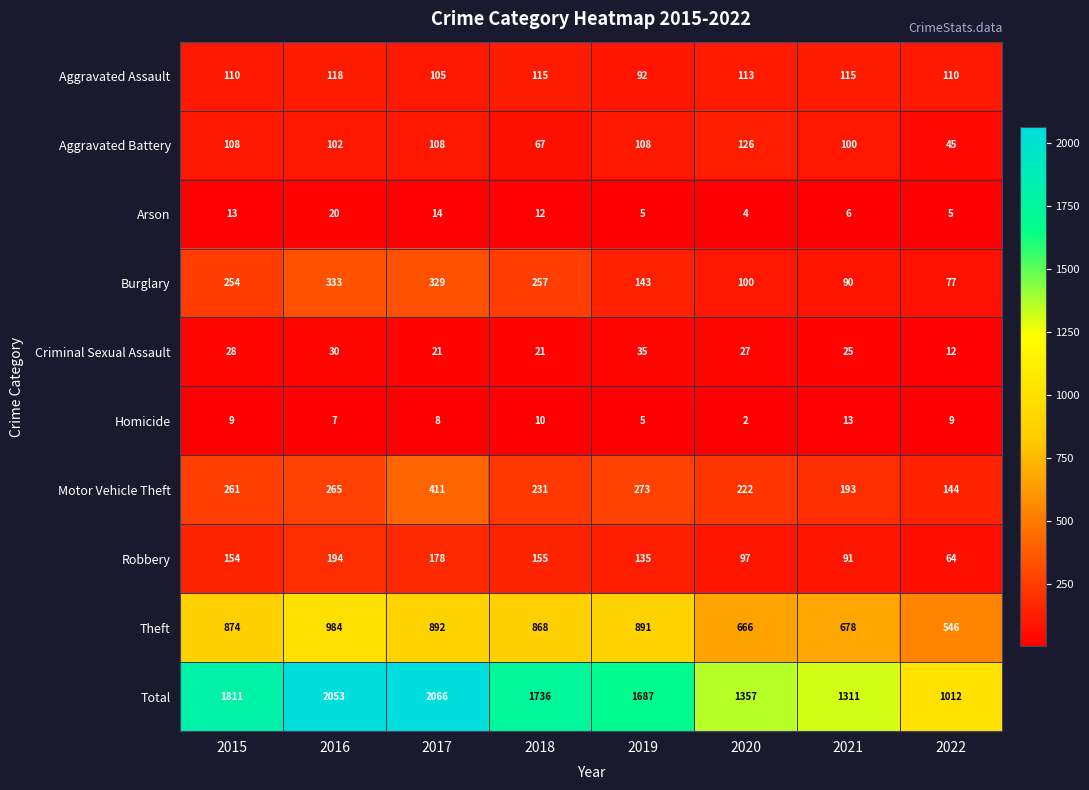

Read the Burglary value at 2016.

333